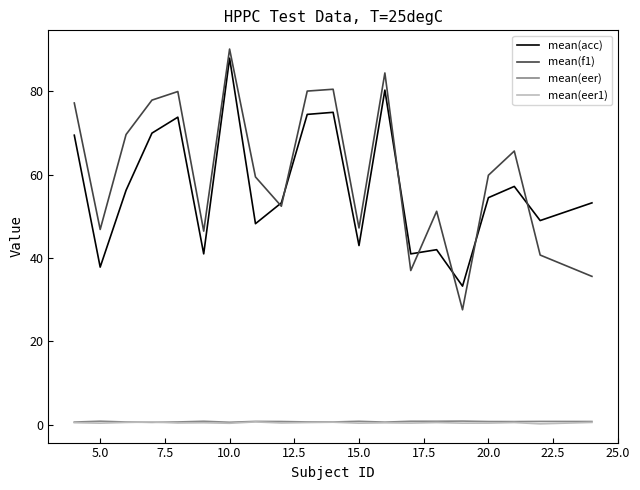

Which series has the largest range (max minus min)?

mean(f1)